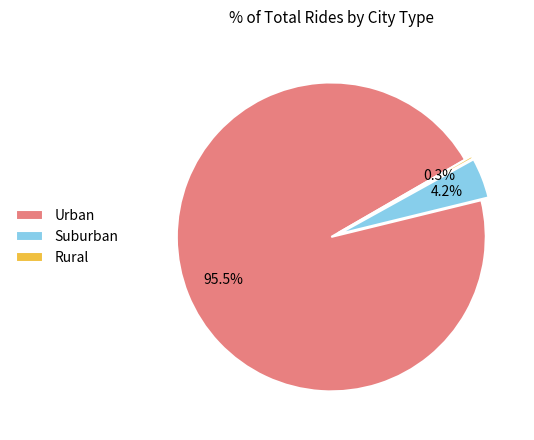

Which has a higher value, Suburban or Urban?

Urban